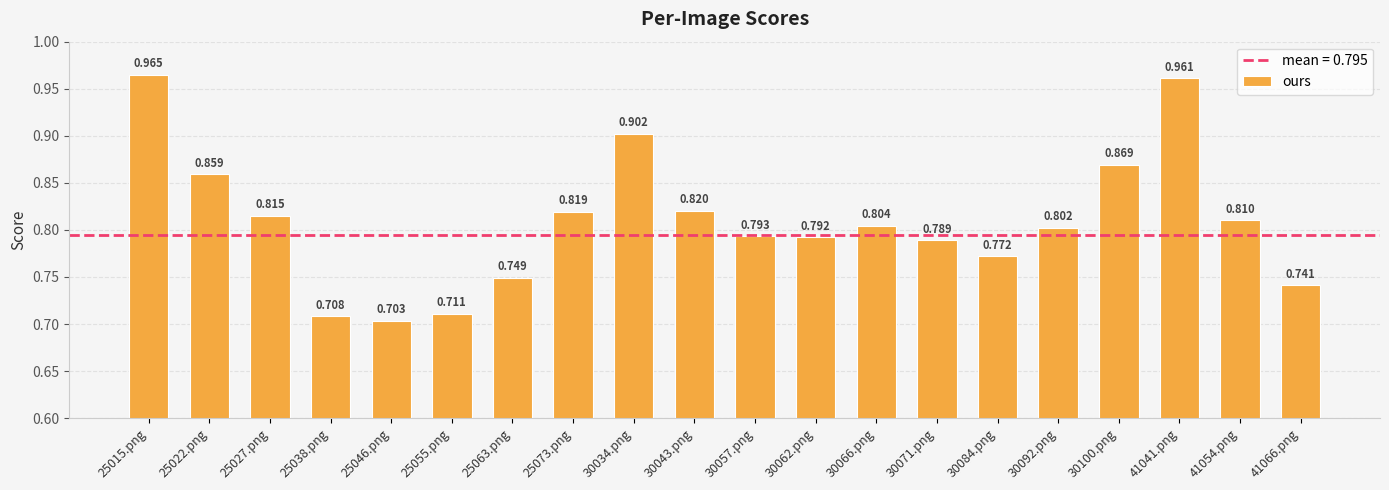

Rank the categories by value from lowest to highest.

25046.png, 25038.png, 25055.png, 41066.png, 25063.png, 30084.png, 30071.png, 30062.png, 30057.png, 30092.png, 30066.png, 41054.png, 25027.png, 25073.png, 30043.png, 25022.png, 30100.png, 30034.png, 41041.png, 25015.png